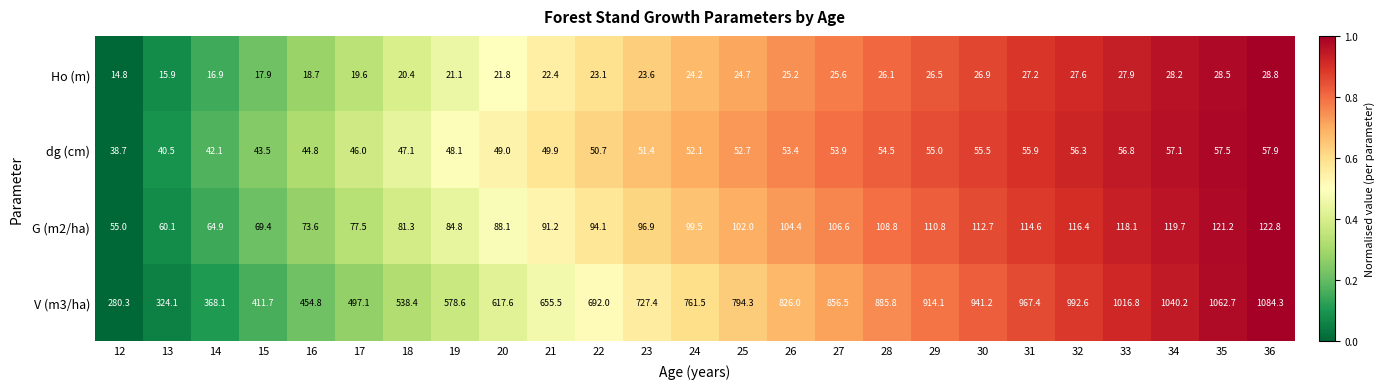

The value of Ho (m) at 26 is 43.4. True or false?

False